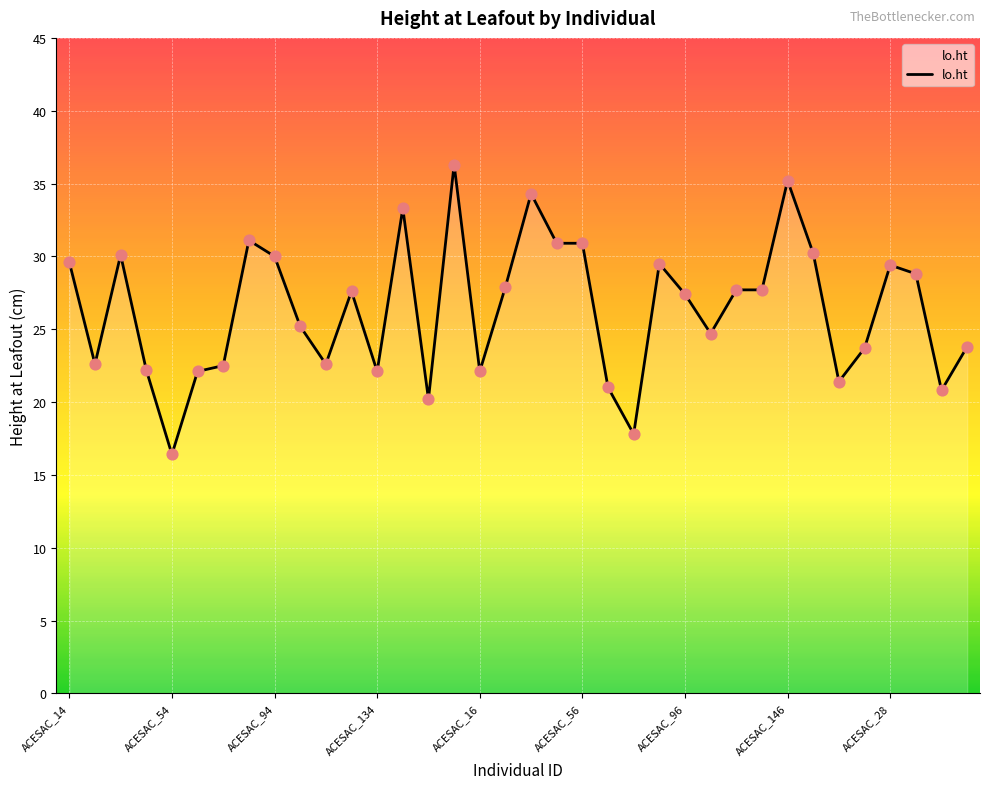

What is the difference between the maximum and minimum values?

19.9